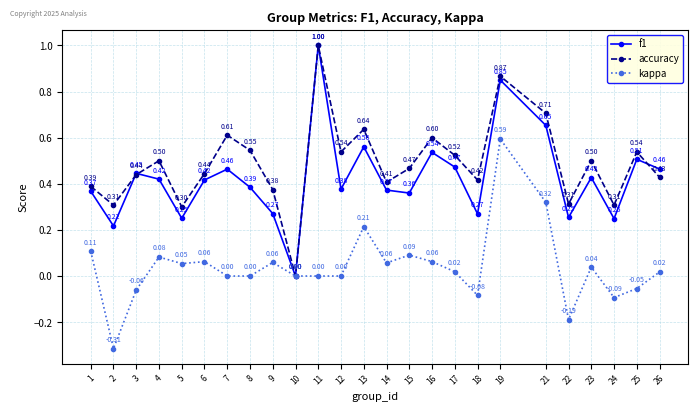

How many interior local peaks does the kappa series have?

7